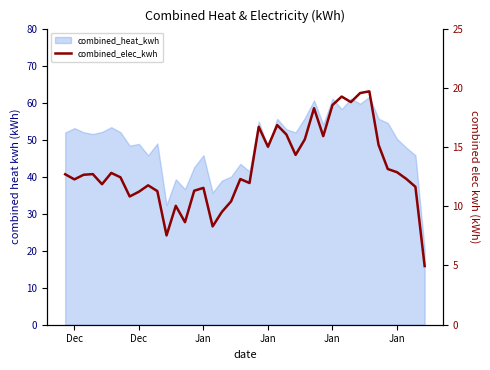

True or false: the data shows 23.1 at Jan.

False